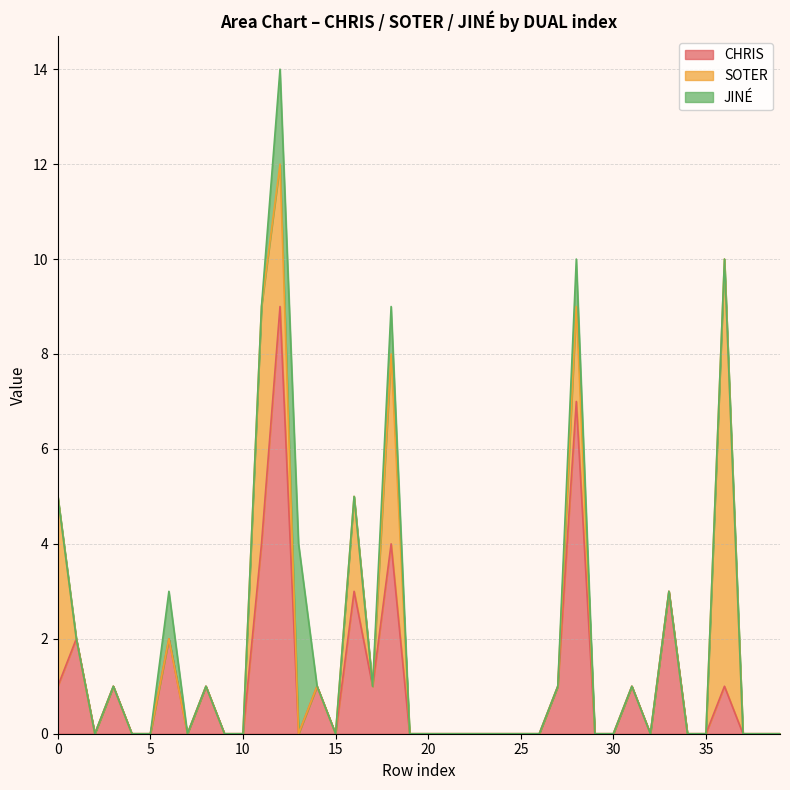

What is the average value of the SOTER series?

1